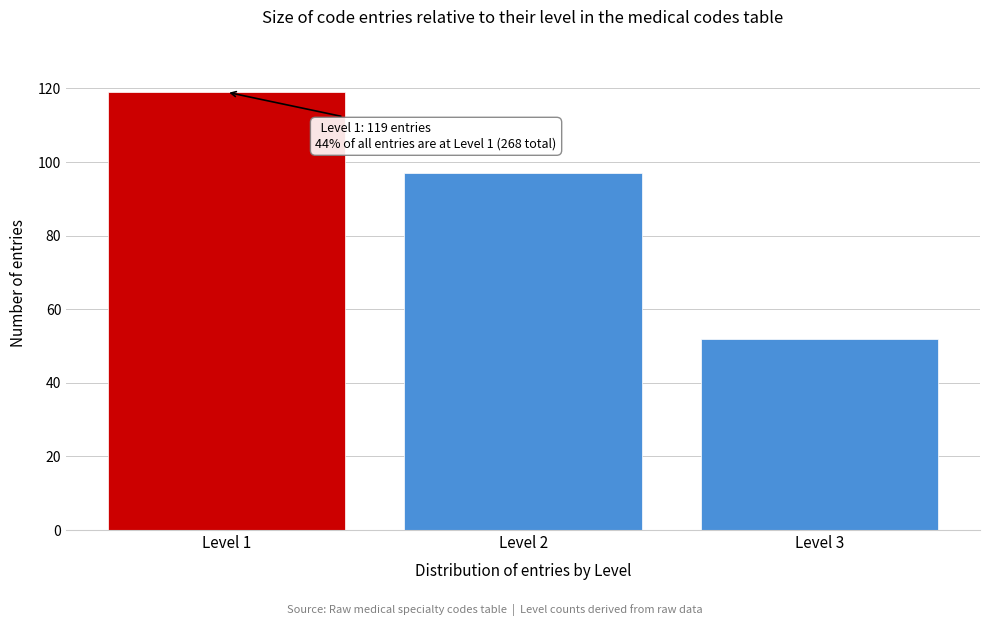

Reading left to right, what are all the values shown in this chart?

119	97	52